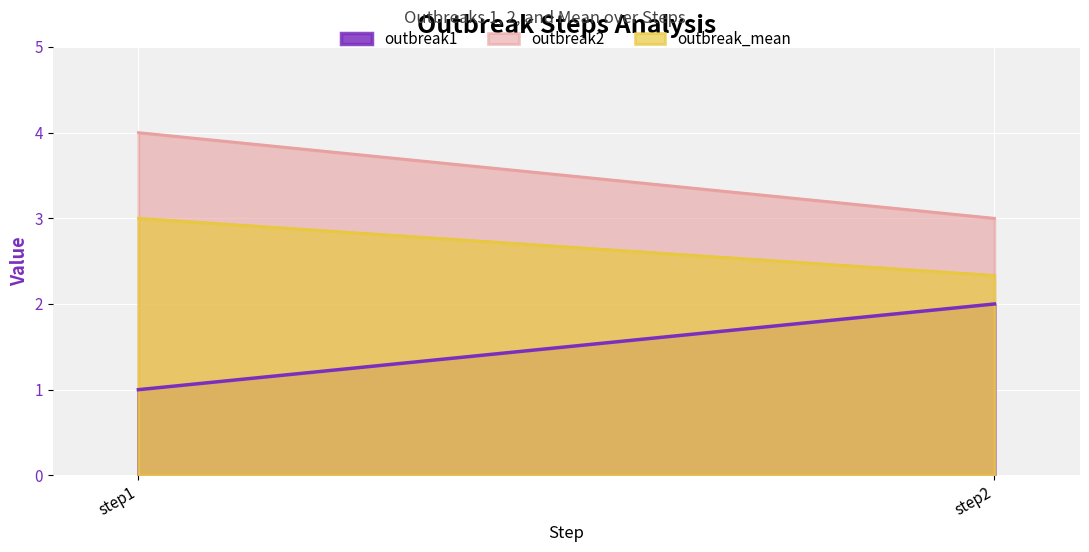

Rank the series by their maximum value, from lowest to highest.

outbreak1, outbreak_mean, outbreak2